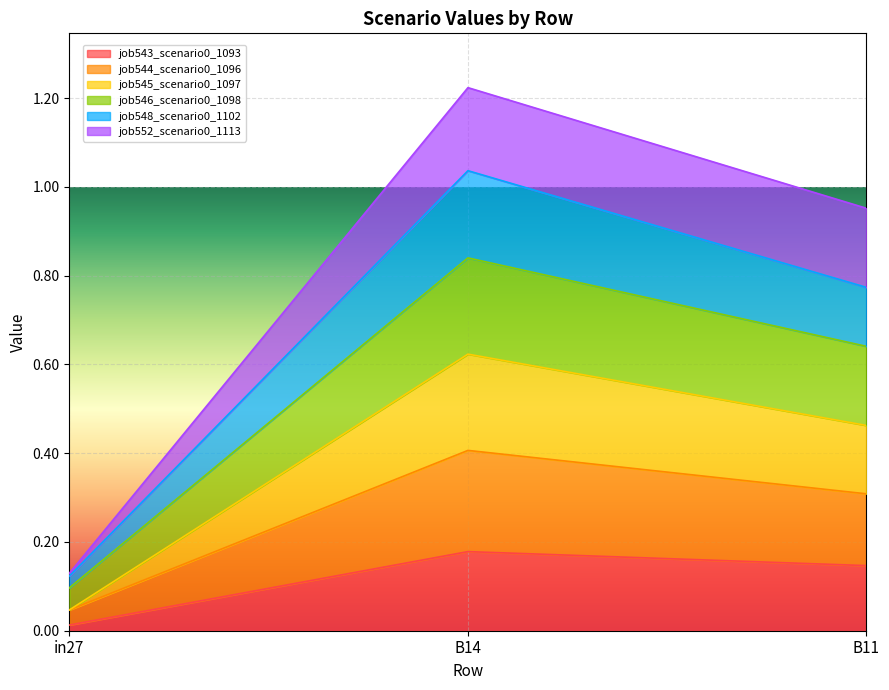

At which category is the sum across all series the highest?

B14